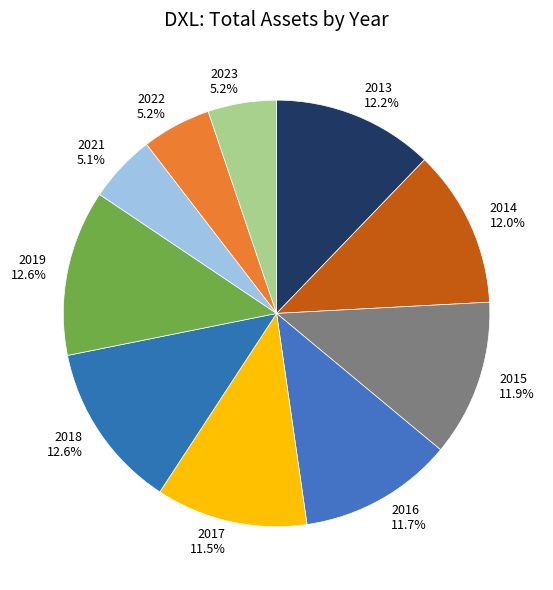

Between 2016 and 2013, which is larger?

2013